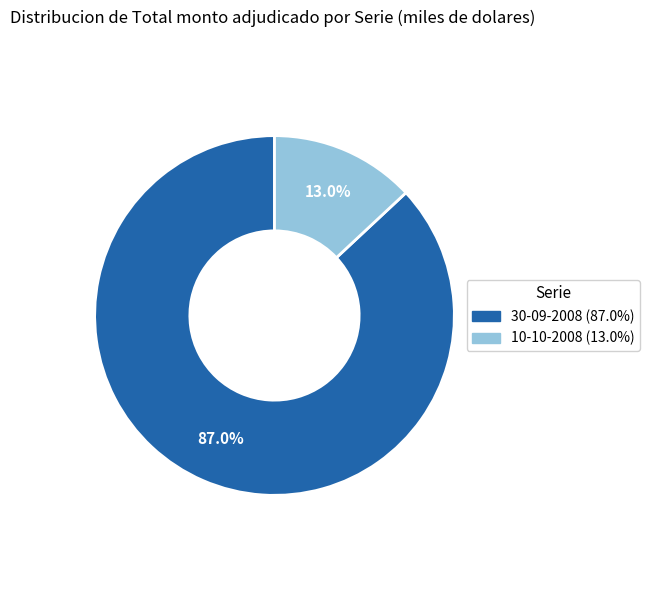

Is the sum of 10-10-2008 and 30-09-2008 greater than half?

Yes